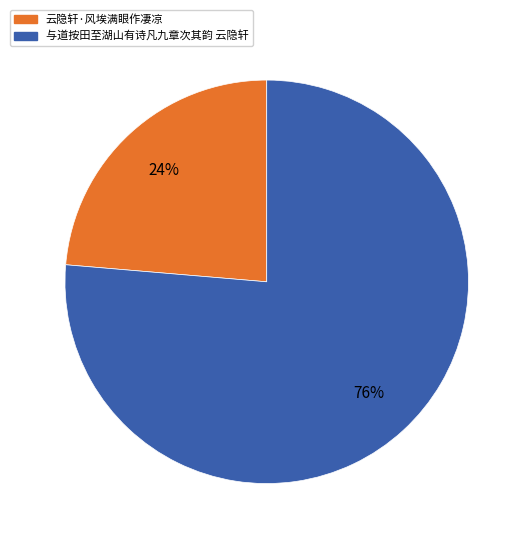

To the nearest percent, what is the average slice percentage?

50%